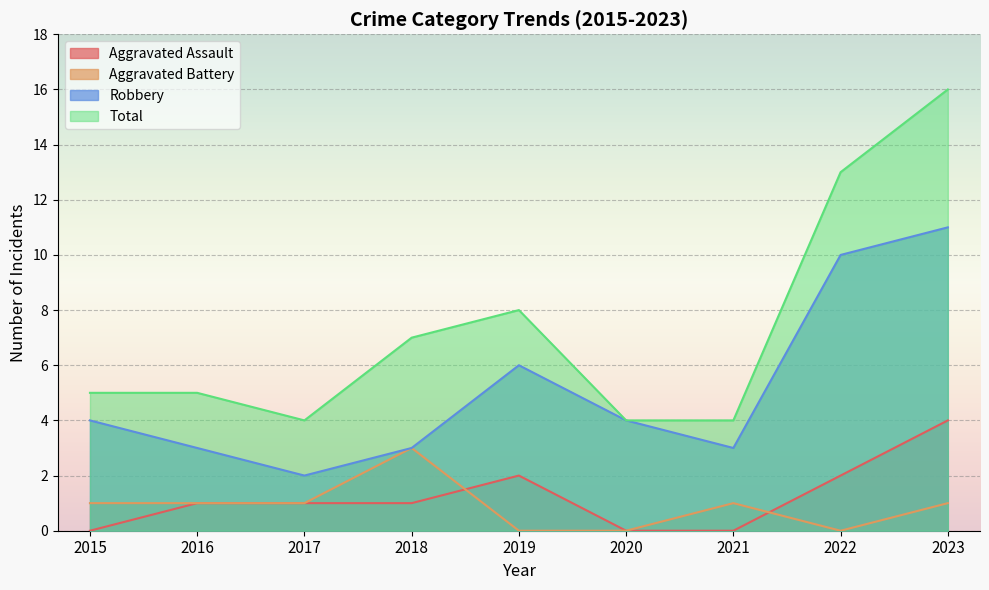

Reading left to right, list all the values displayed in this chart.

Aggravated Assault: 0	1	1	1	2	0	0	2	4
Aggravated Battery: 1	1	1	3	0	0	1	0	1
Robbery: 4	3	2	3	6	4	3	10	11
Total: 5	5	4	7	8	4	4	13	16